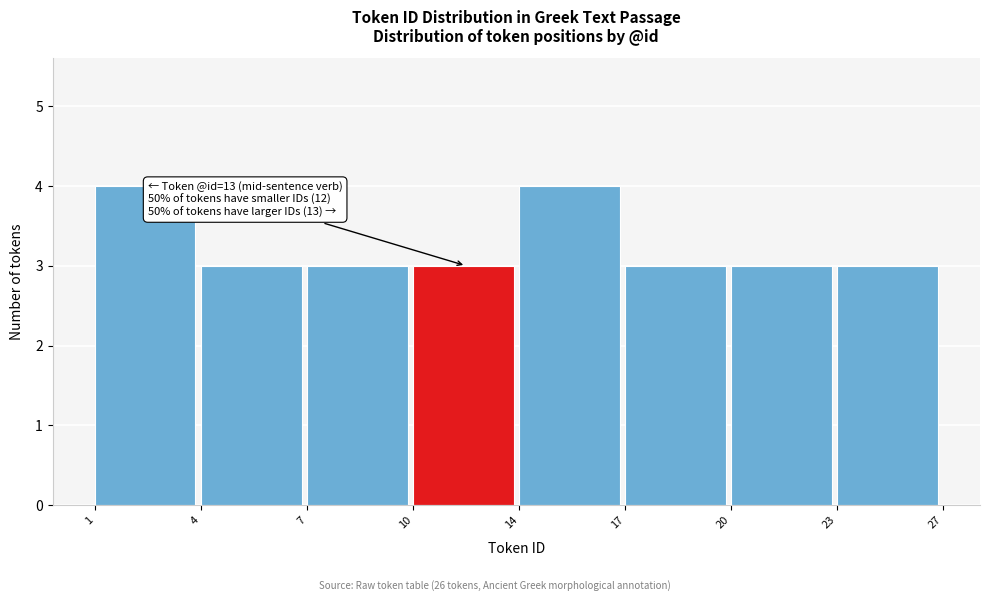

Reading left to right, what are all the values shown in this chart?

1=4	4=3	7=3	10=3	14=4	17=3	20=3	23=3